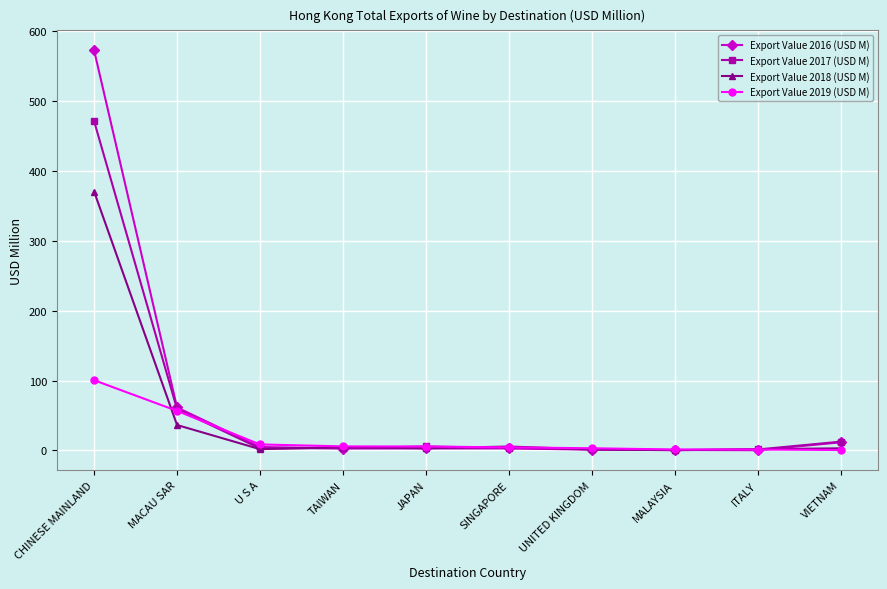

Is it true that Export Value 2019 (USD M) equals 56.6 at MACAU SAR?

True